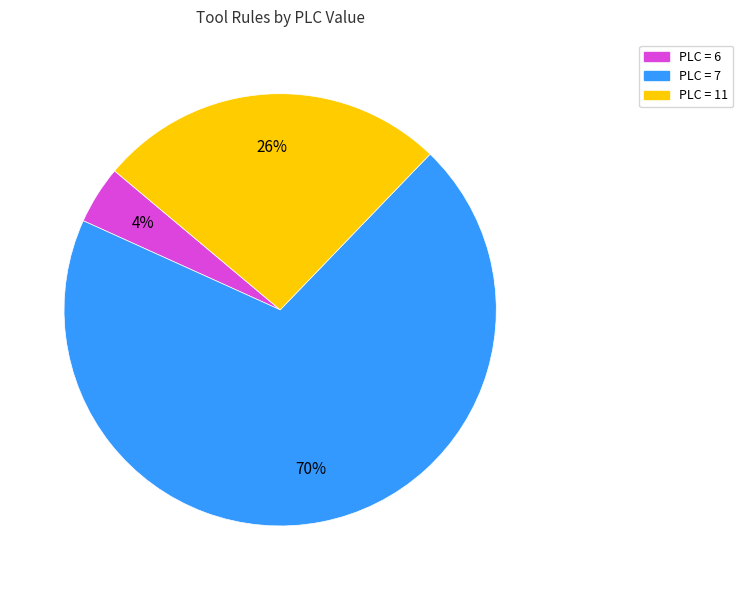

Which slice is the smallest?

PLC = 6